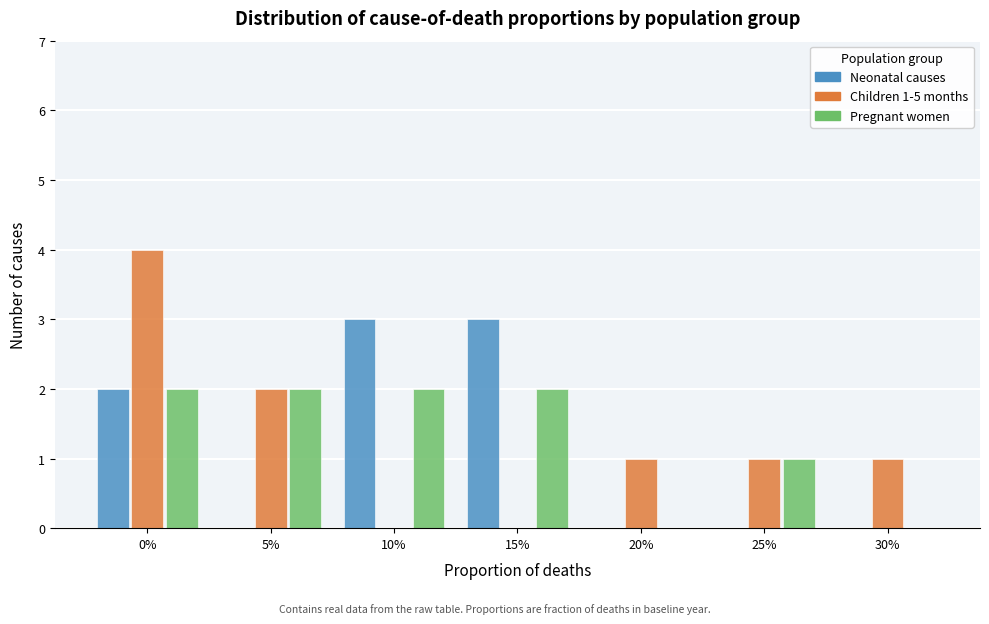

Reading left to right, extract all data points from this chart.

Neonatal causes: 0%=2	5%=0	10%=3	15%=3	20%=0	25%=0	30%=0
Children 1-5 months: 0%=4	5%=2	10%=0	15%=0	20%=1	25%=1	30%=1
Pregnant women: 0%=2	5%=2	10%=2	15%=2	20%=0	25%=1	30%=0